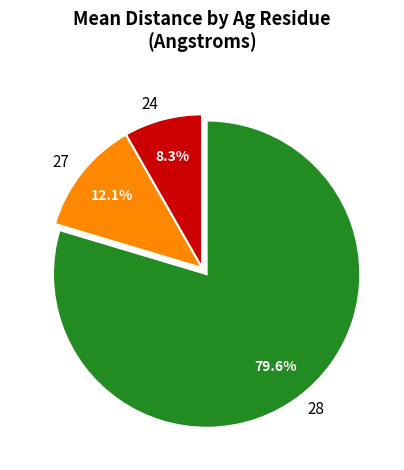

Rank the categories by value from lowest to highest.

24, 27, 28